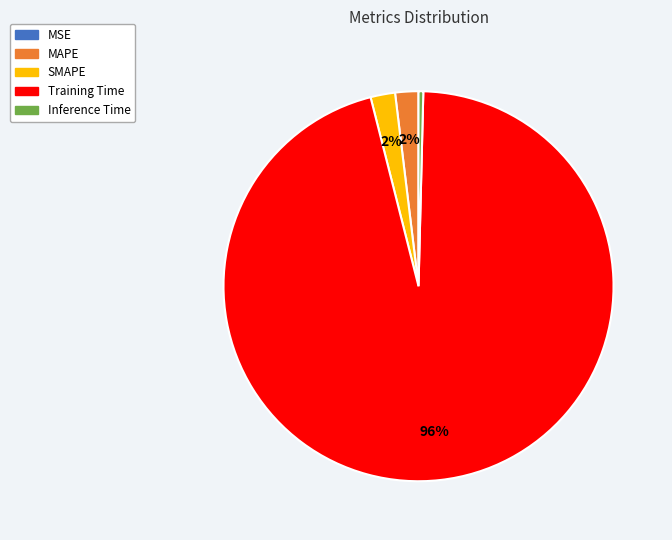

Which has a higher value, SMAPE or Inference Time?

SMAPE